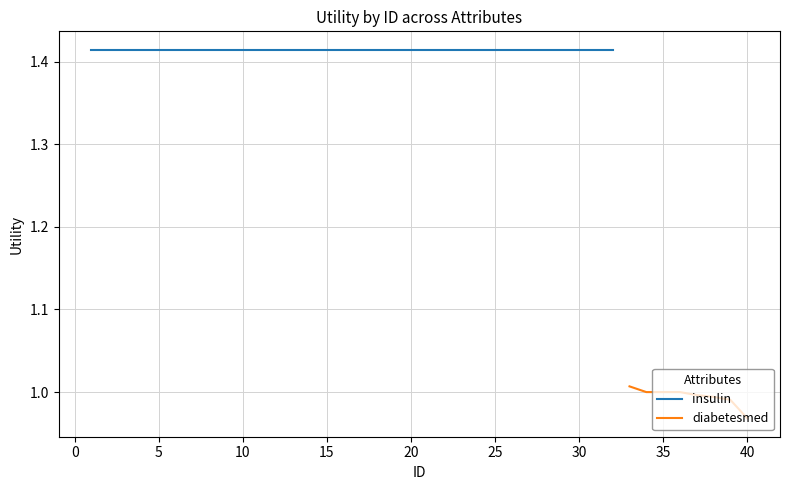

The value of diabetesmed at 35 is 1.0. True or false?

True